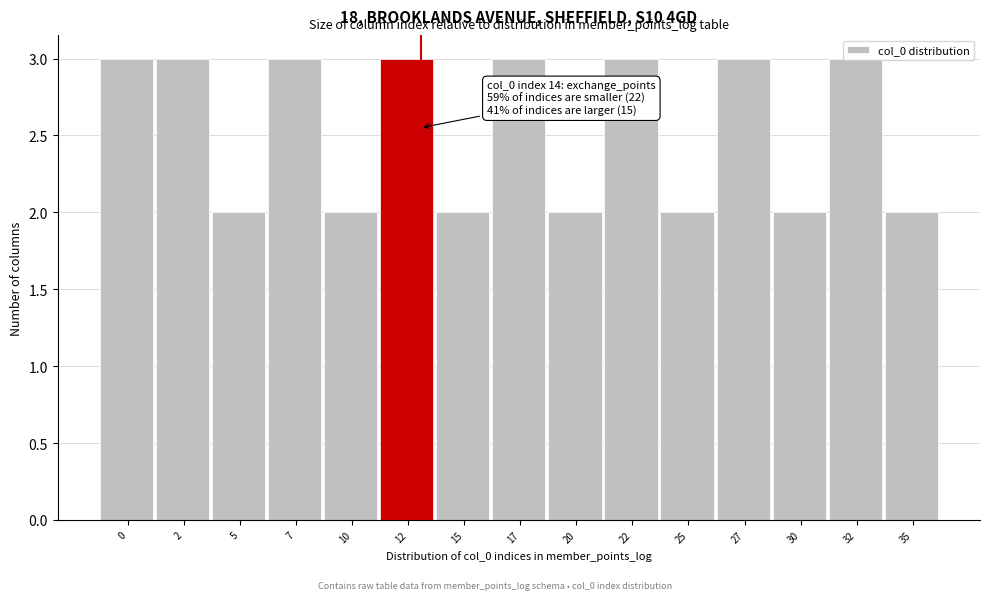

What is the average value?

3